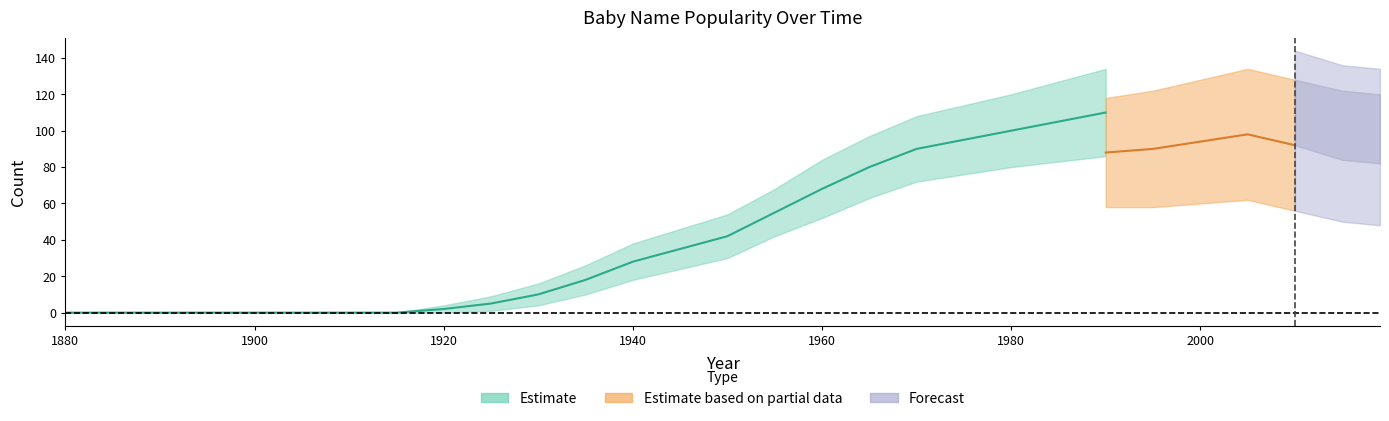

The value of Girls_lower at 1980 is 141. True or false?

False